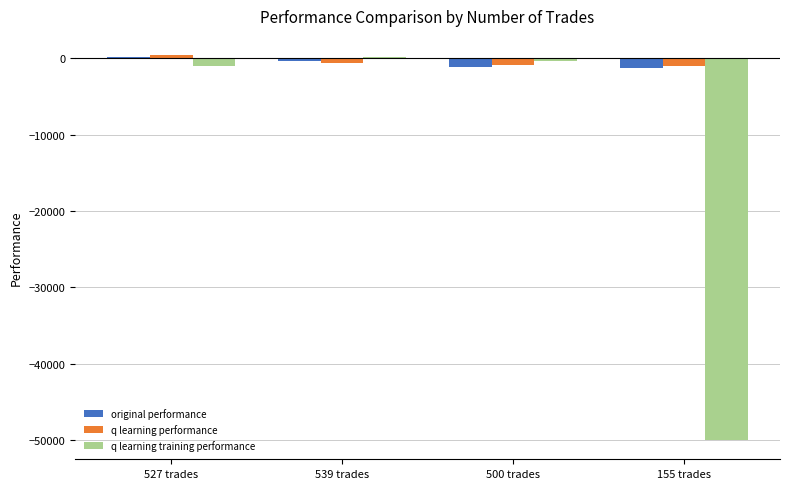

How many values in q learning training performance are below zero?

3